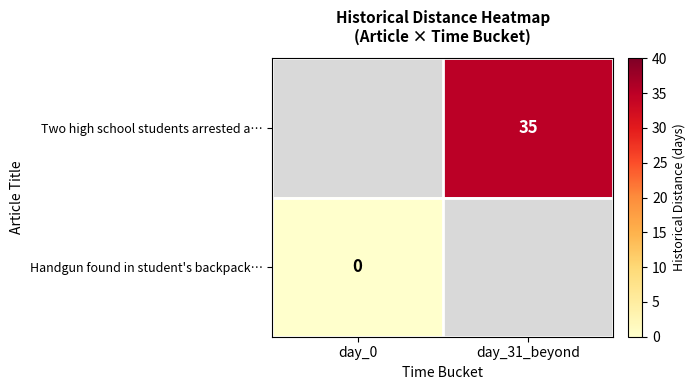

True or false: Two high school students arrested a… has a value of 18 at day_31_beyond.

False